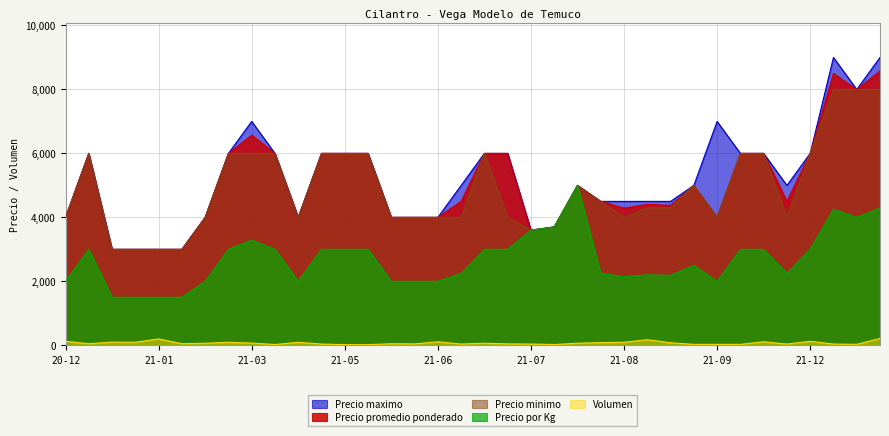

True or false: Precio minimo and Volumen cross at least once.

False